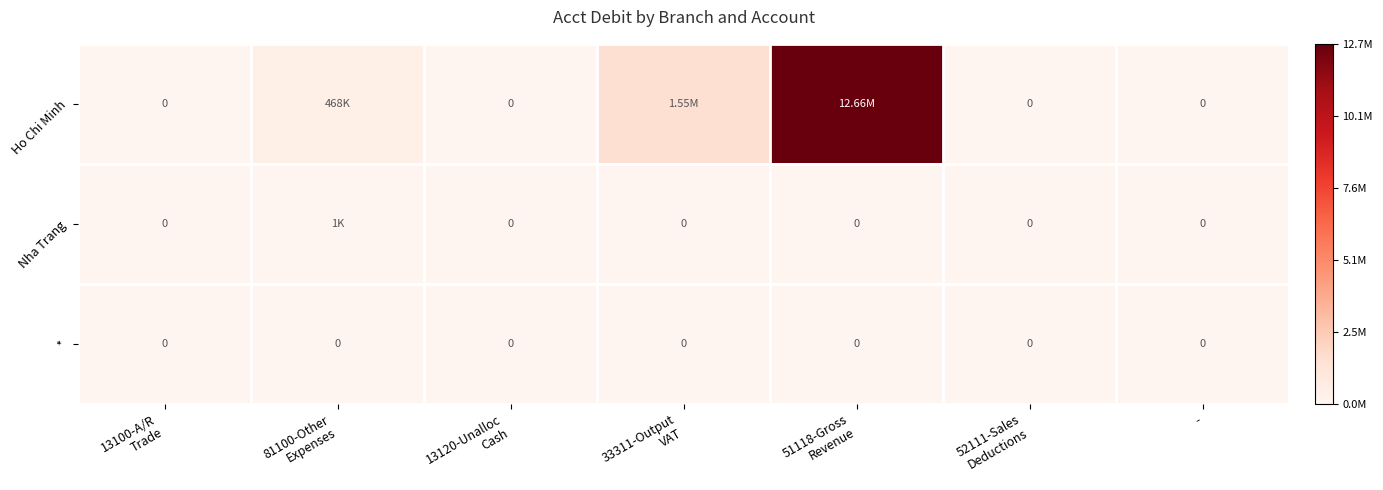

The value of * at 81100-Other Expenses is 0.0. True or false?

True